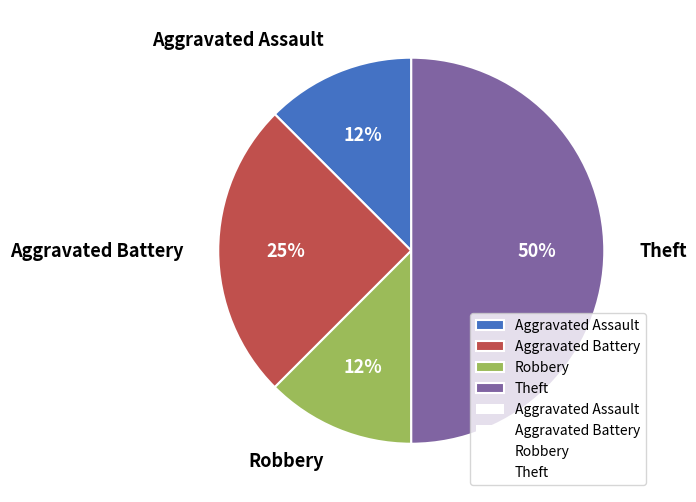

Combined, do Robbery and Aggravated Assault account for over 50%?

No